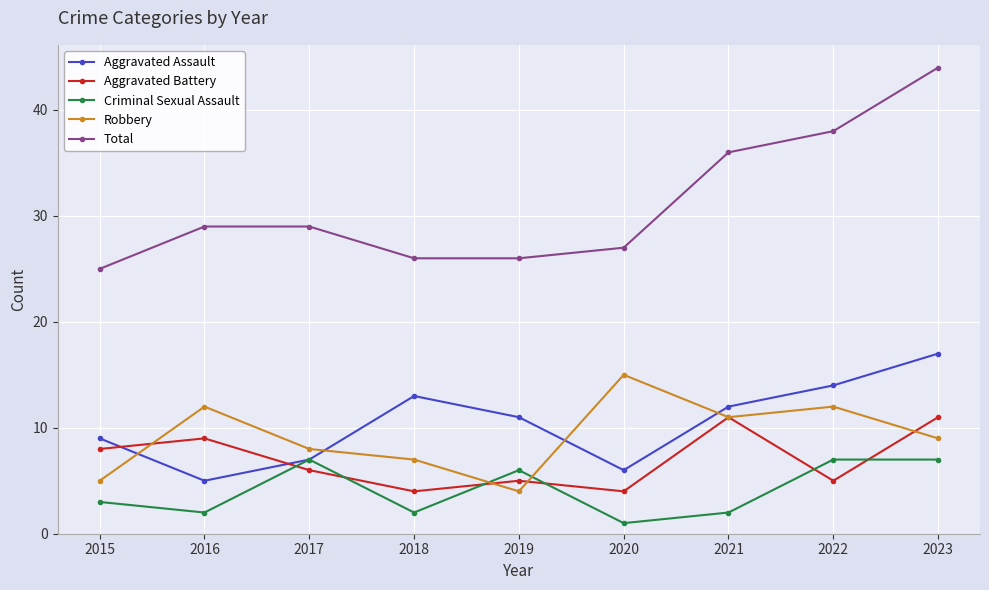

True or false: Aggravated Battery and Robbery intersect in this chart.

True